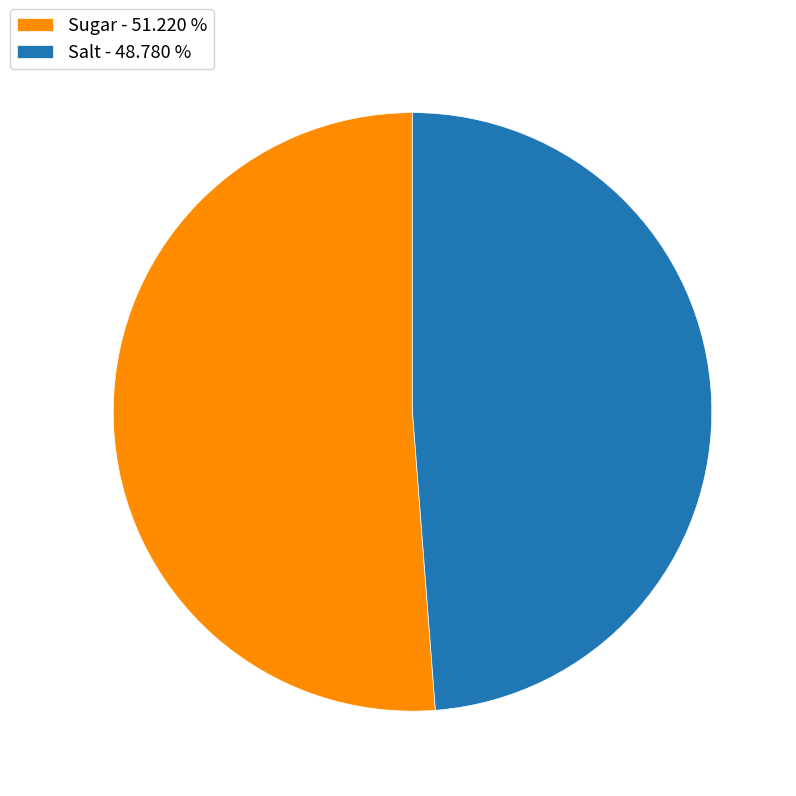

True or false: Salt accounts for 39% of the total.

False